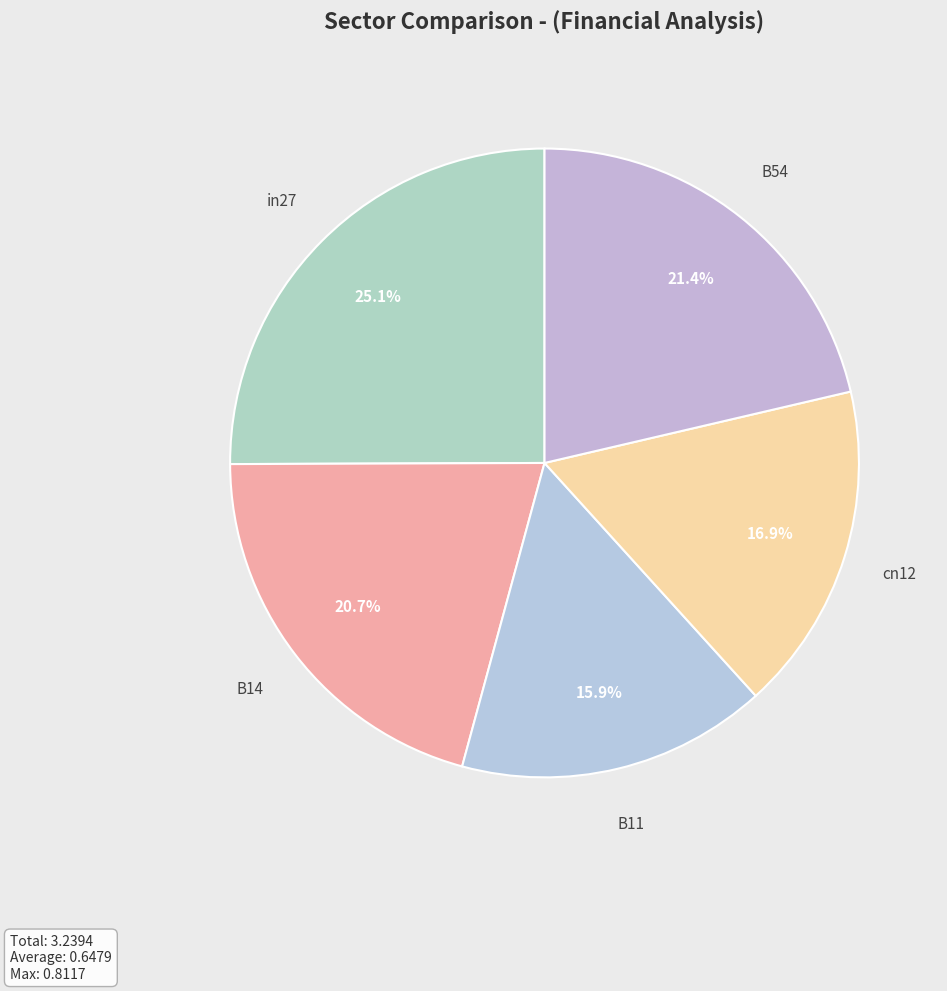

Which category has the biggest portion of the pie?

in27